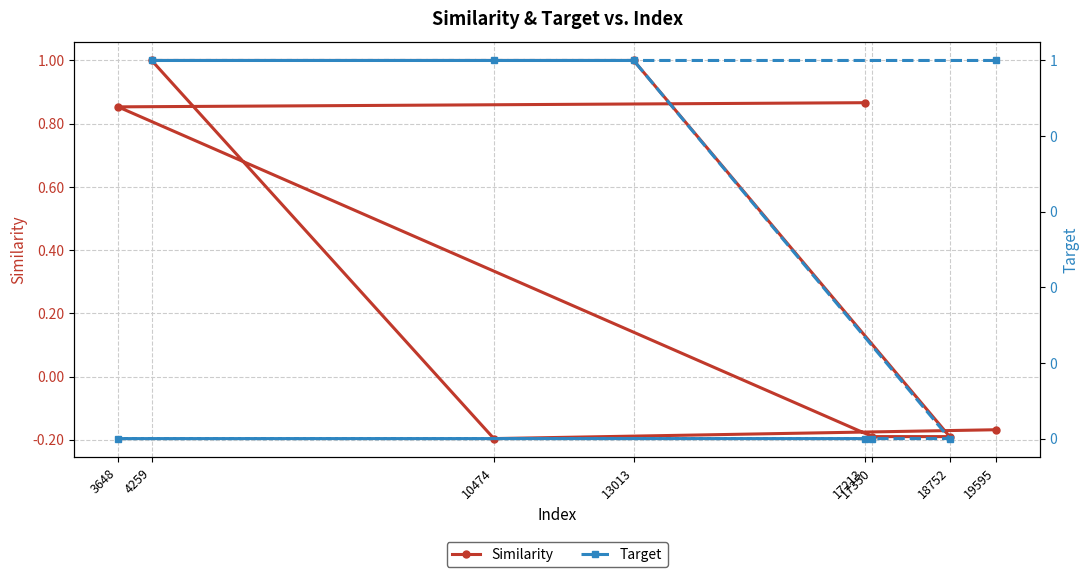

Which category has the lowest value across all series?

10474